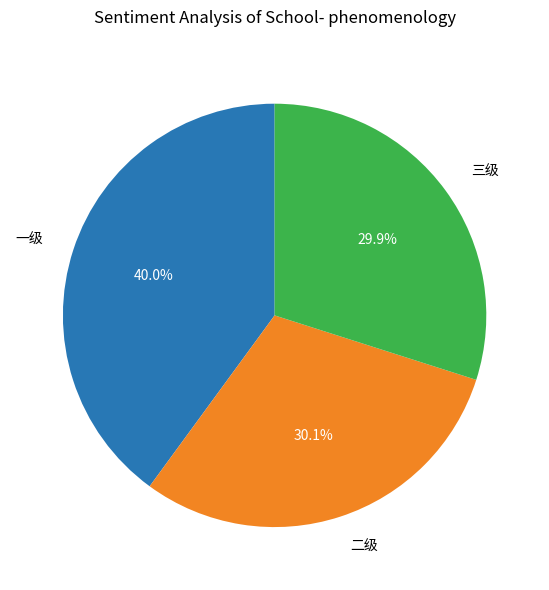

Between 二级 and 一级, which is larger?

一级